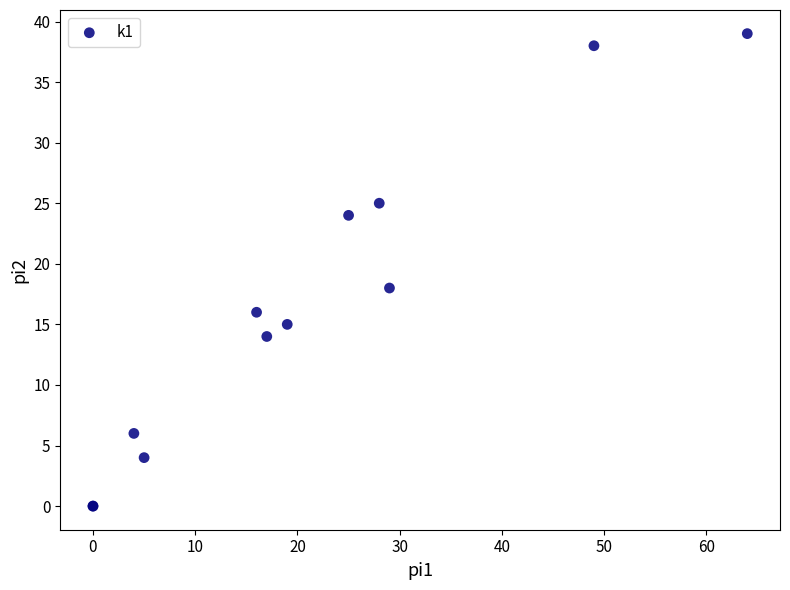

What Y value in the scatter plot is closest to 19?

18